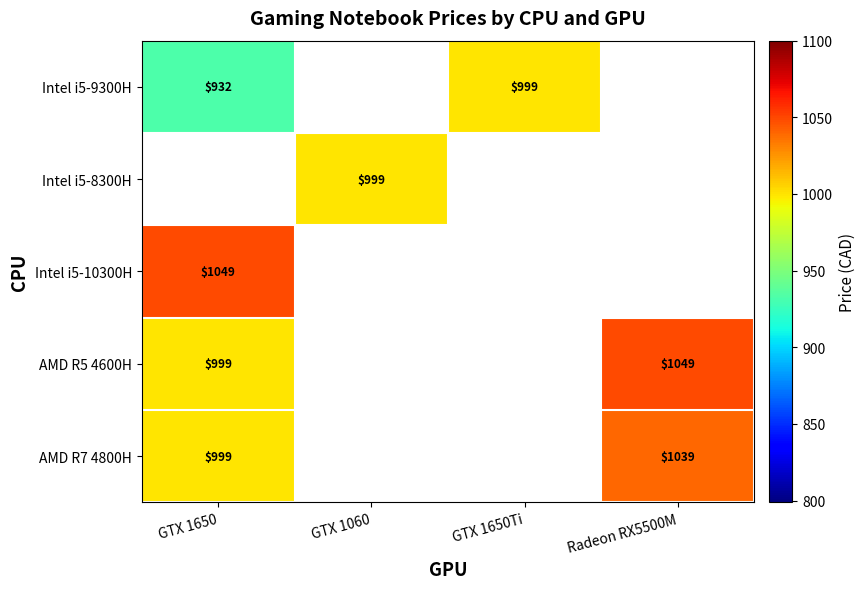

At how many categories does at least one series exceed 938?

4